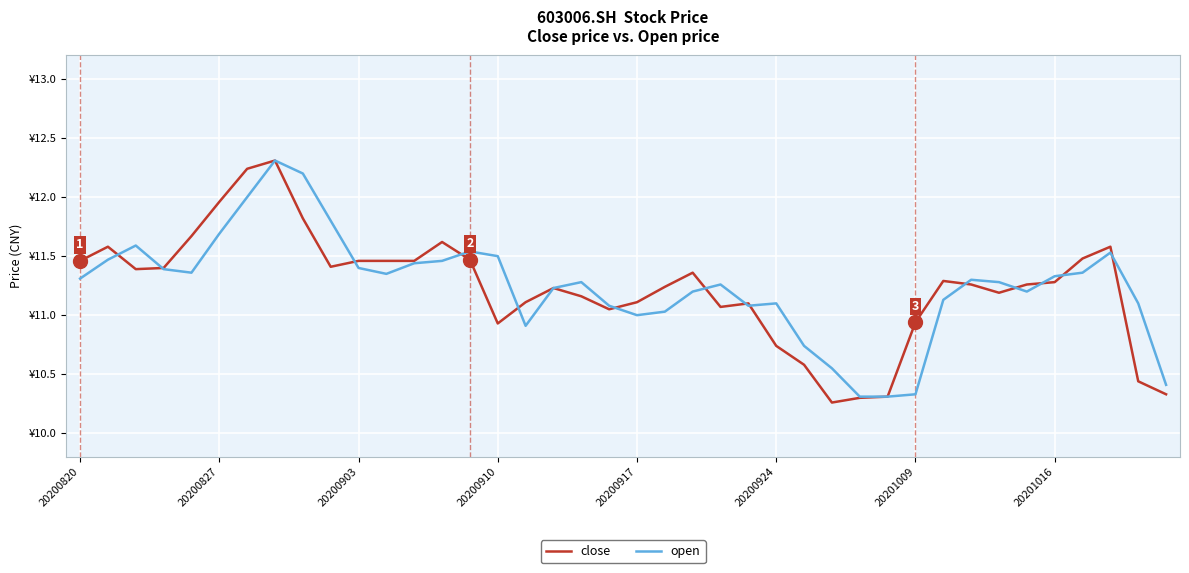

What is the average value of the close series?

11.2